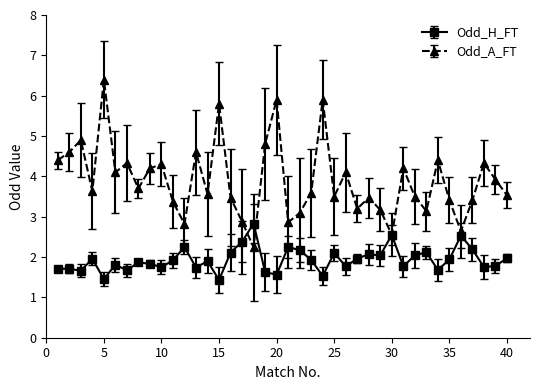

What is the difference between the maximum and second lowest values in the Odd_H_FT series?

1.4